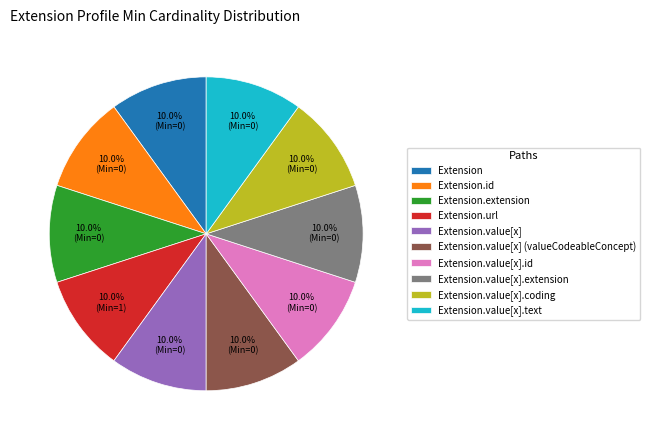

True or false: Extension.value[x] accounts for 6% of the total.

False